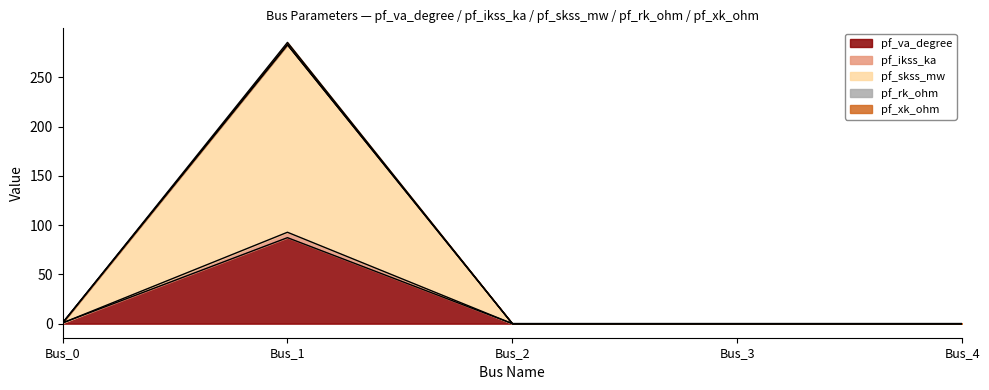

At which category is the sum across all series the highest?

Bus_1